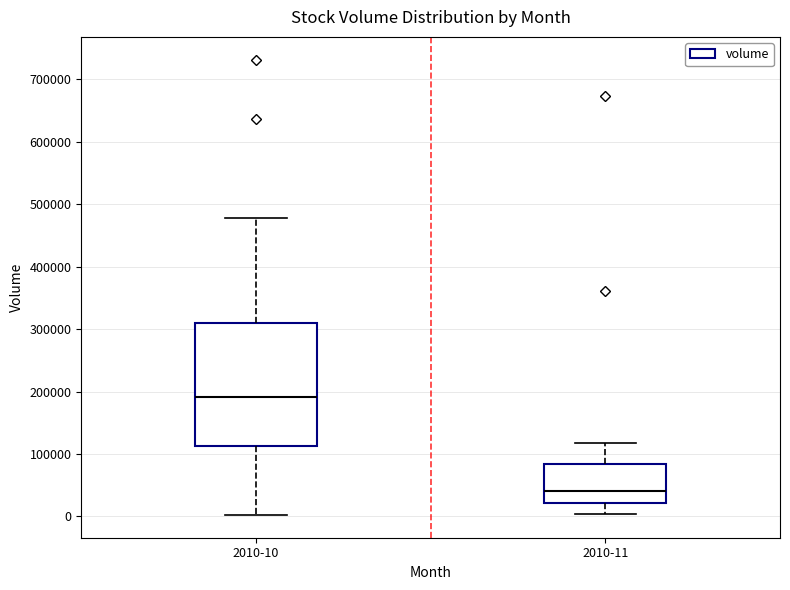

Comparing the boxes themselves (not the whiskers), which one is the tallest?

2010-10